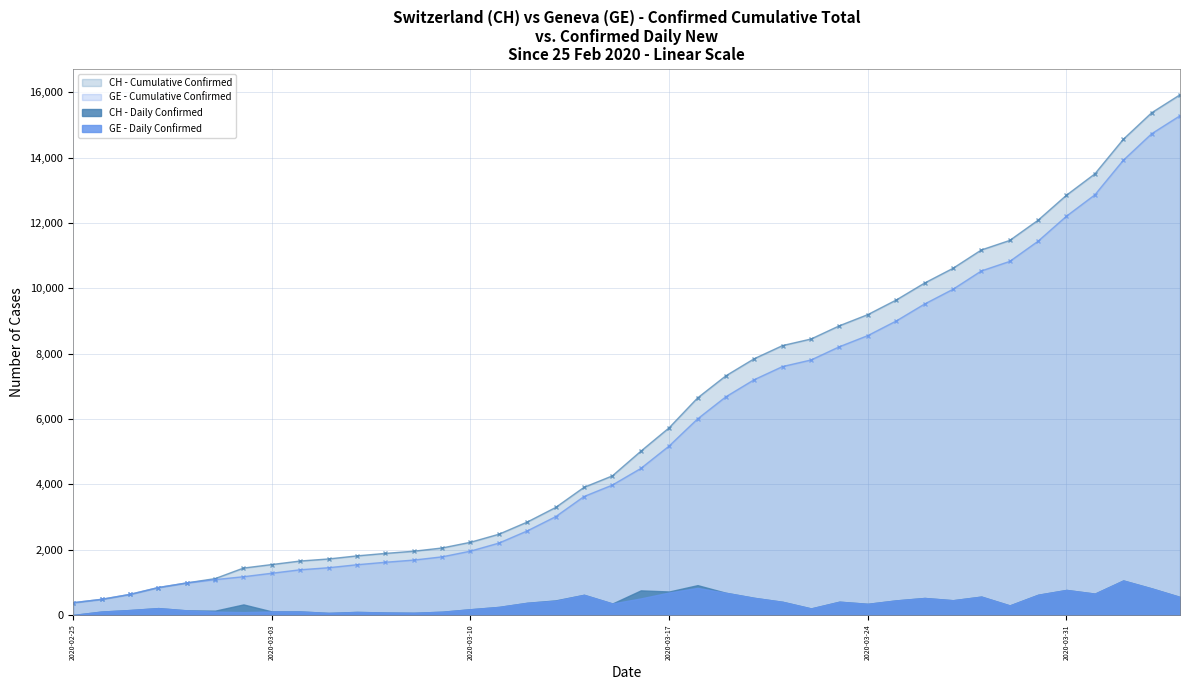

What position from the right is 2020-04-04?

1